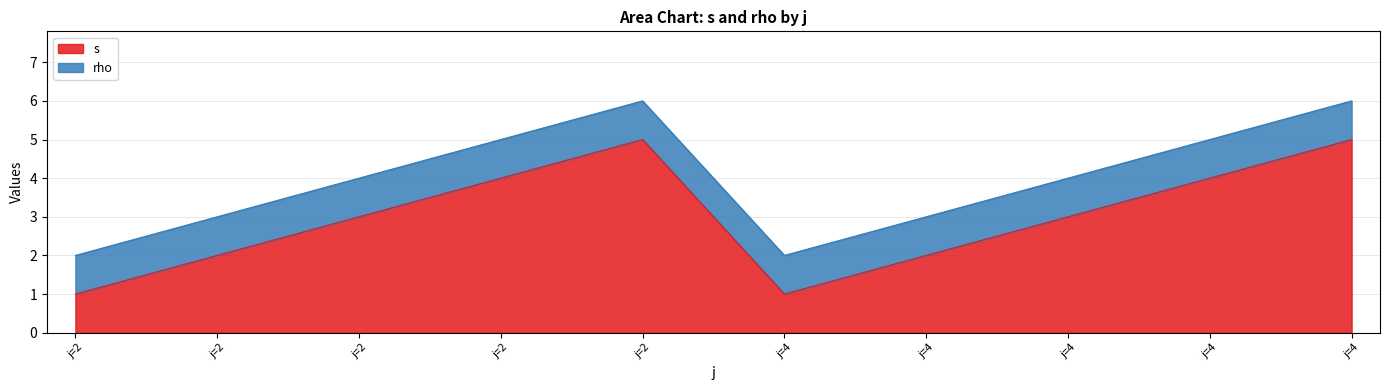

What is the ratio of the value at j=2 to the value at j=2?

1.2